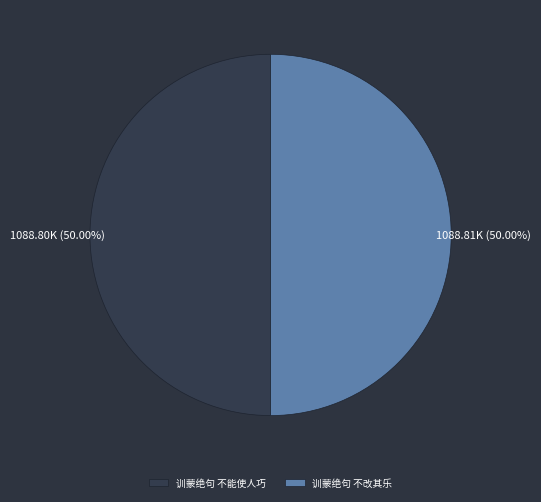

Is the sum of 训蒙绝句 不改其乐 and 训蒙绝句 不能使人巧 greater than half?

Yes